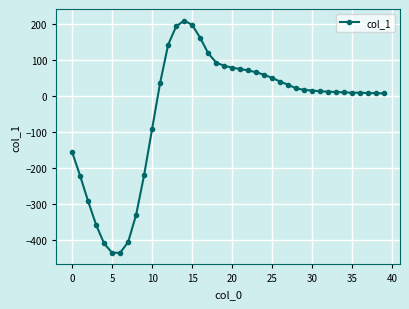

What is the difference between the maximum and second lowest values?

647